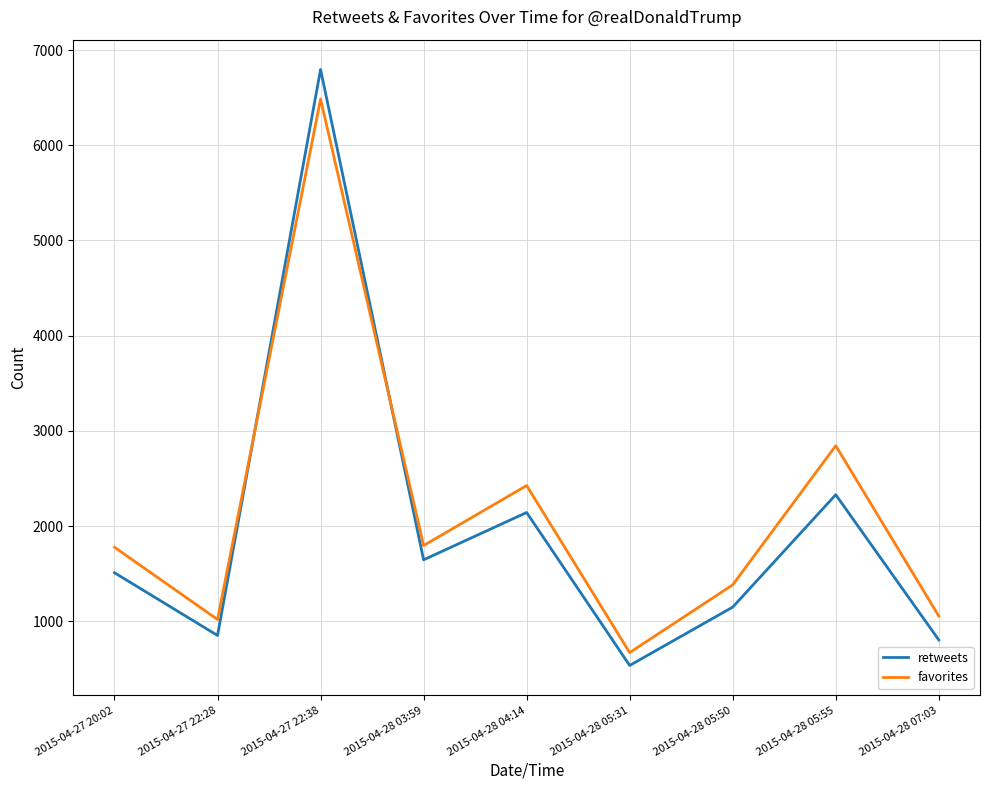

What is the spread (max minus min) of values at 2015-04-27 20:02?

268